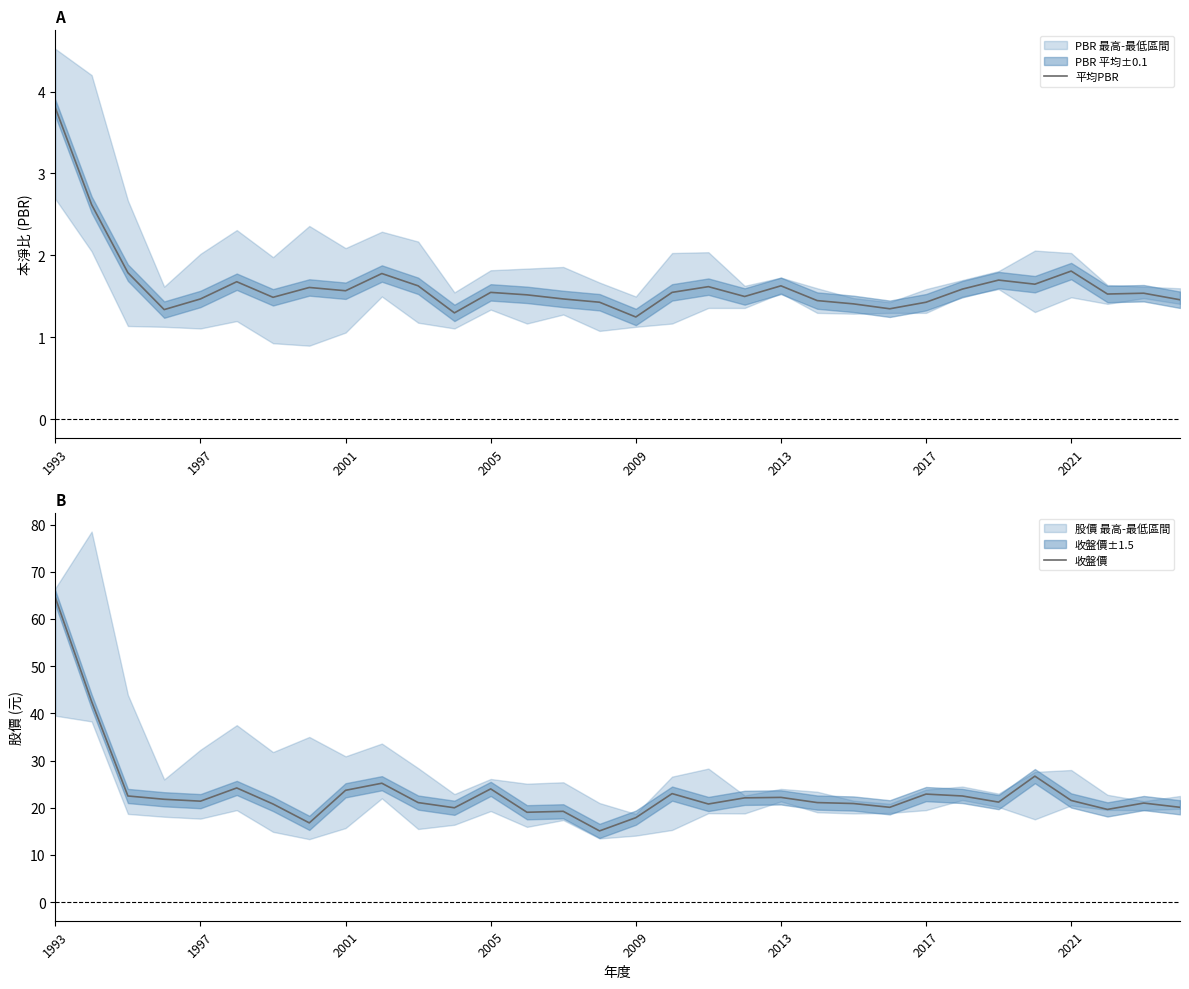

True or false: 收盤價 and 平均PBR intersect in this chart.

False